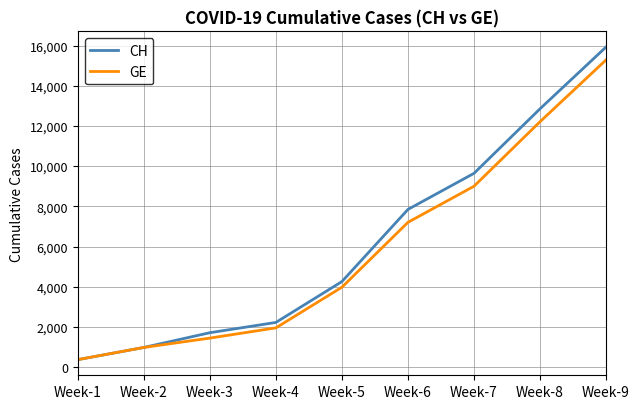

What is the maximum value for CH?

15926